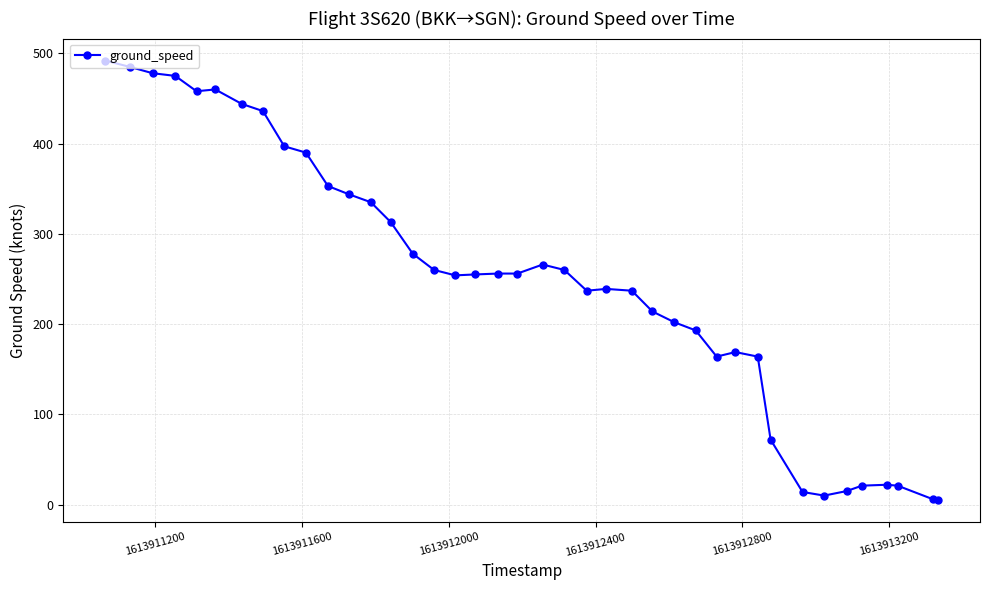

What is the difference between the second highest and minimum values?

480